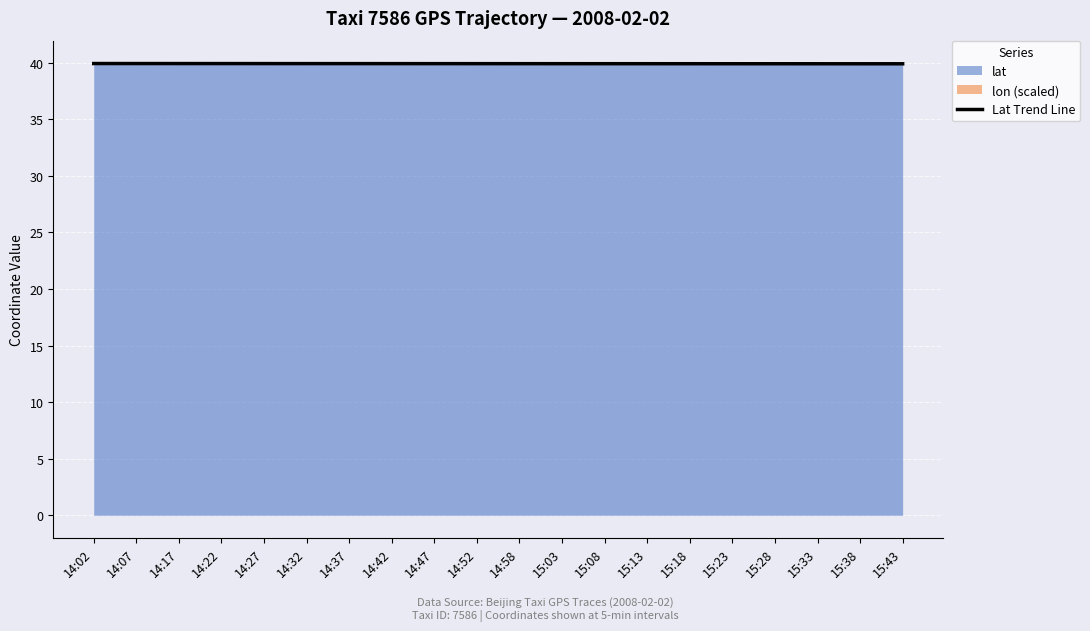

Approximately how many times larger is the value at 14:58 compared to 15:03?

1.0